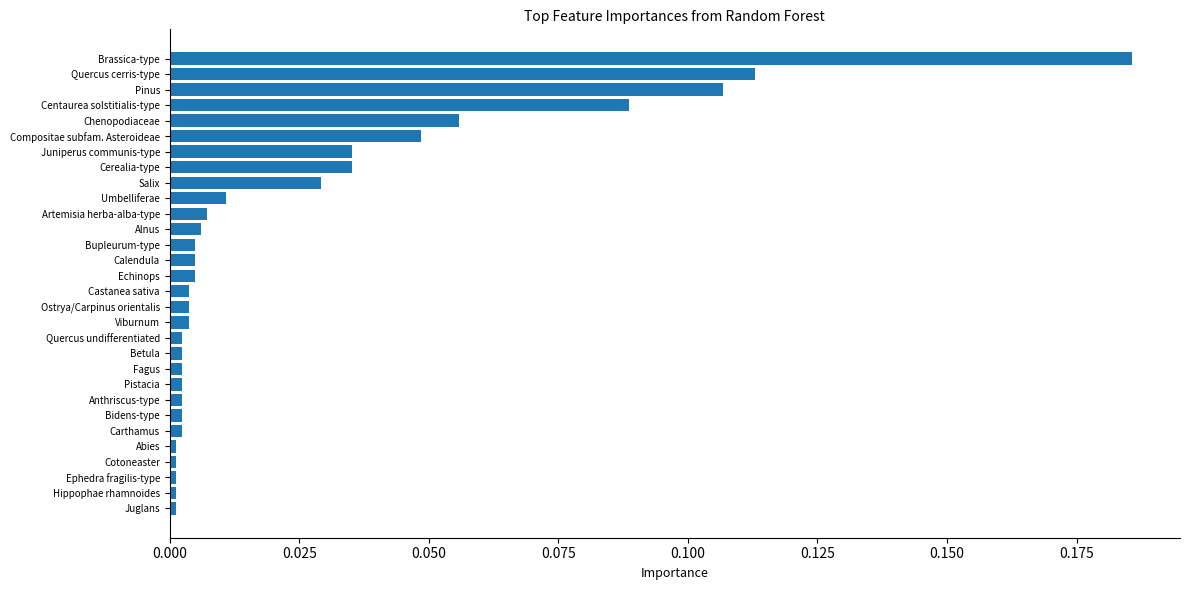

Count the number of data series in this chart.

1